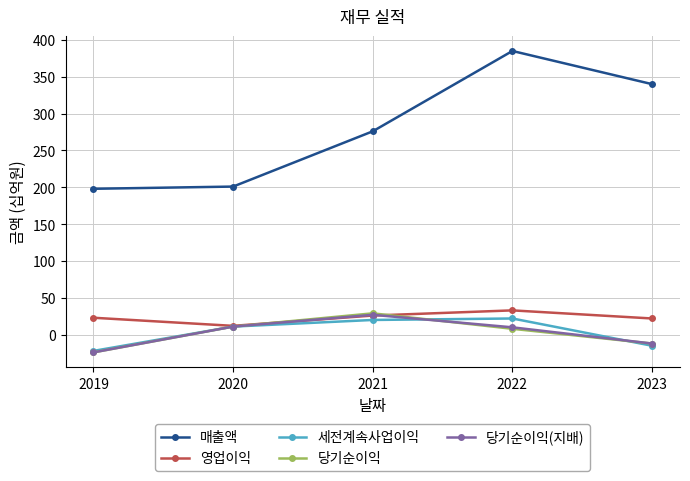

Which series changed the most between 2019 and 2021?

매출액